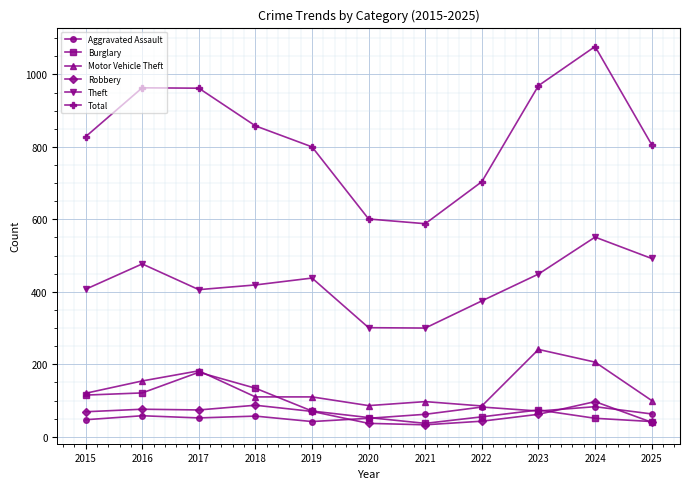

What is the highest value of the Aggravated Assault series?

83